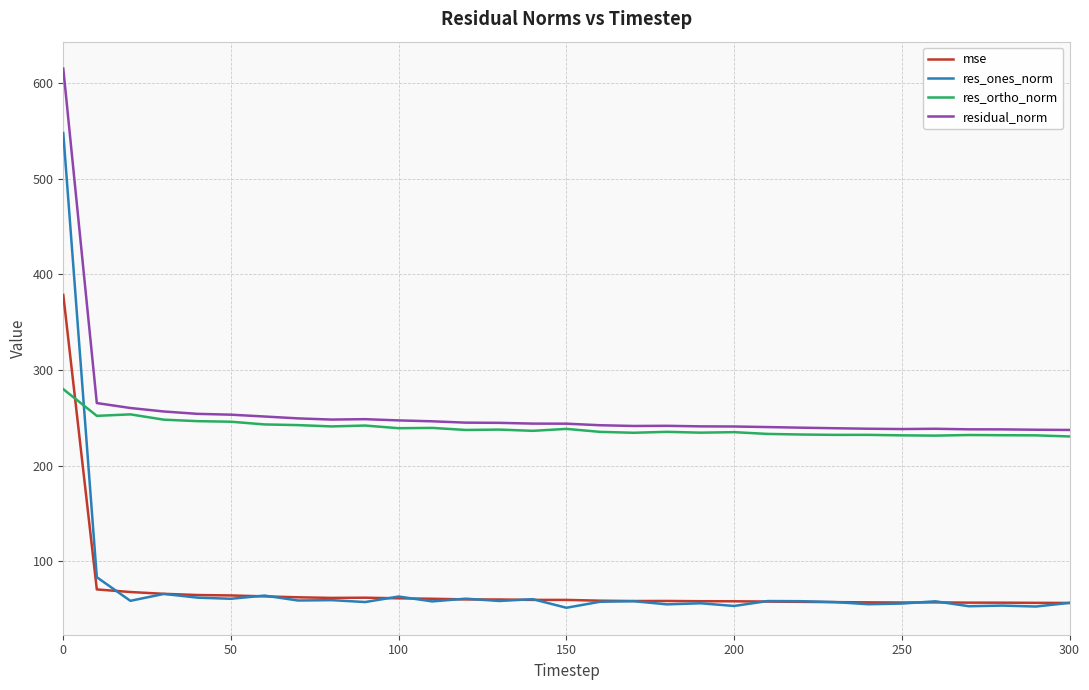

Rank the series by their maximum value, from highest to lowest.

residual_norm, res_ones_norm, mse, res_ortho_norm